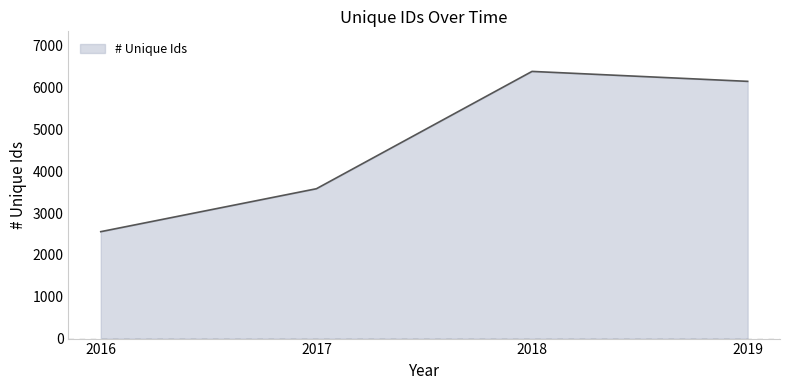

The chart shows a value of 9427 at 2018. True or false?

False